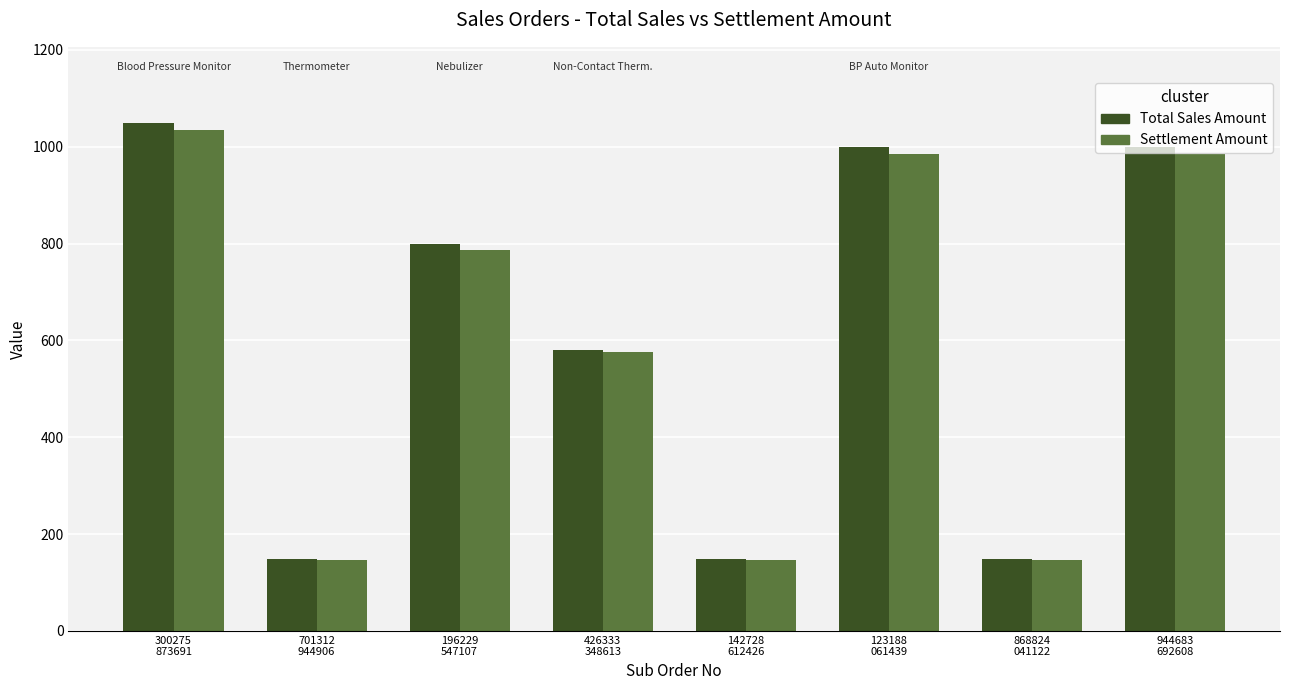

What are all the series names shown in the legend?

Total Sales Amount, Settlement Amount